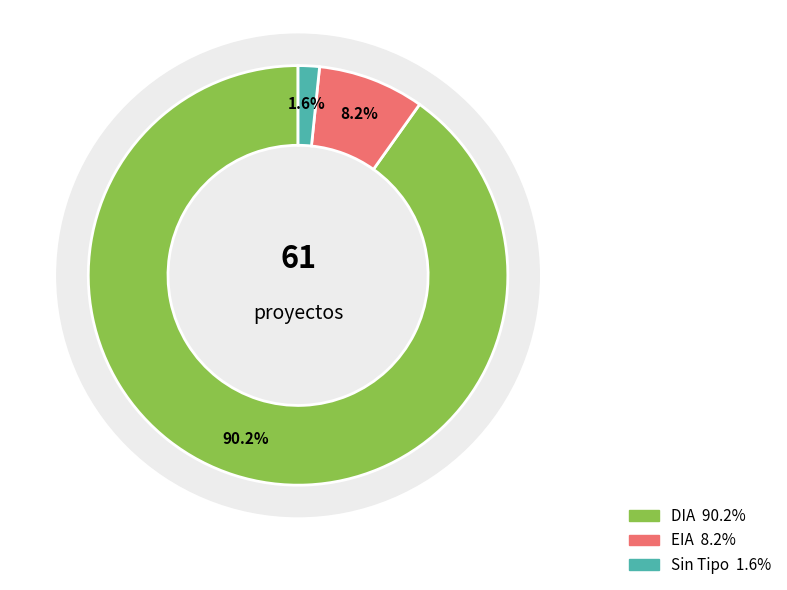

What is the change in value from DIA to EIA?

-50